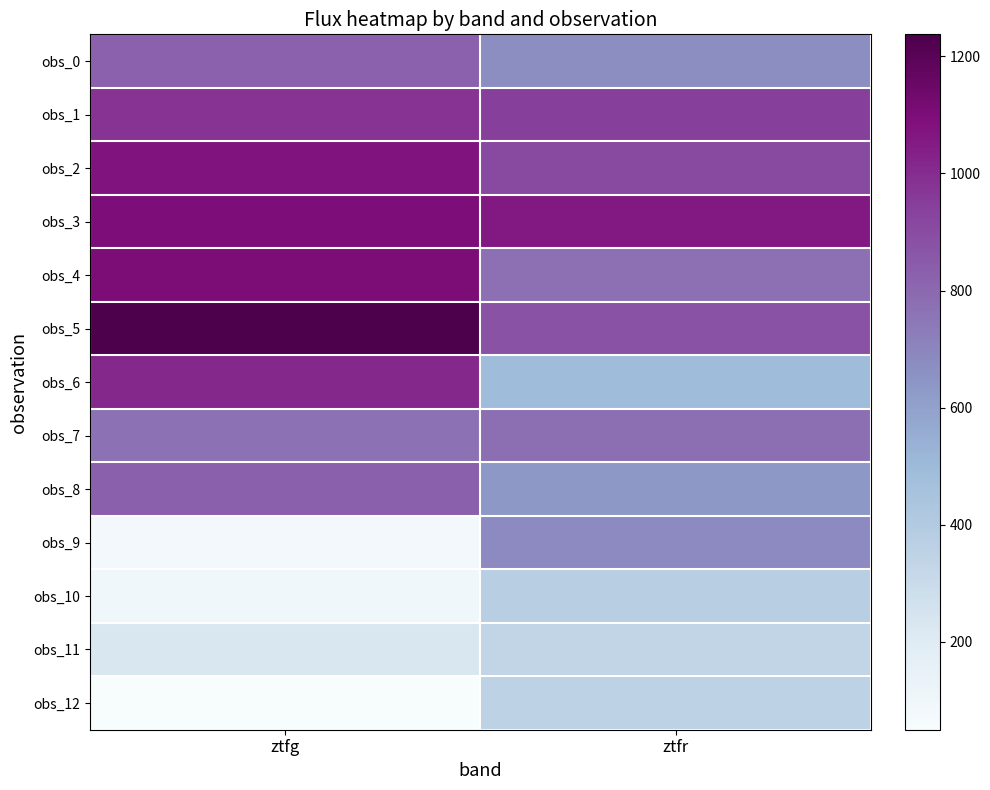

At which category is the sum across all series the highest?

ztfg